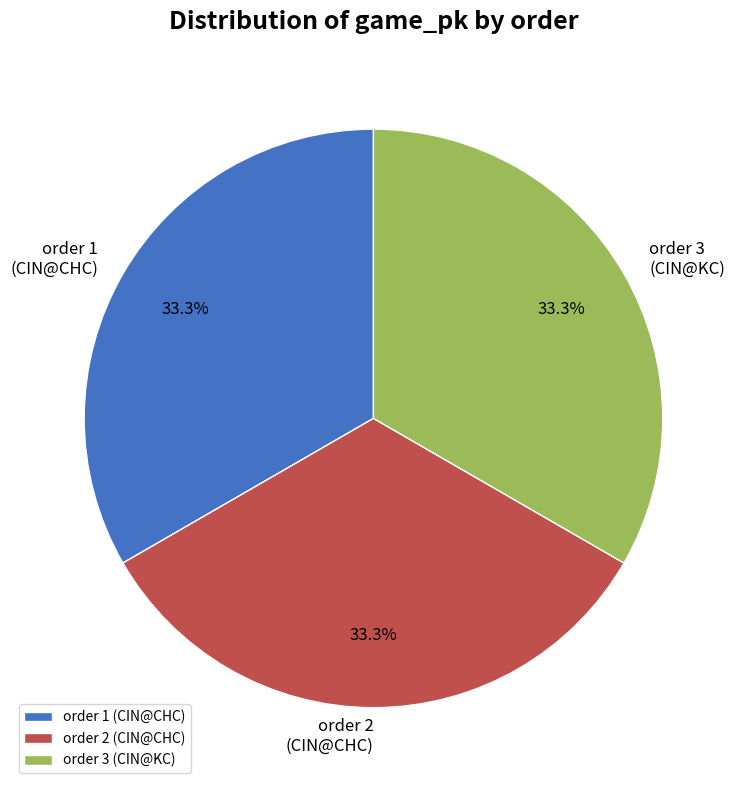

Does order 3 represent more than half of the total?

No